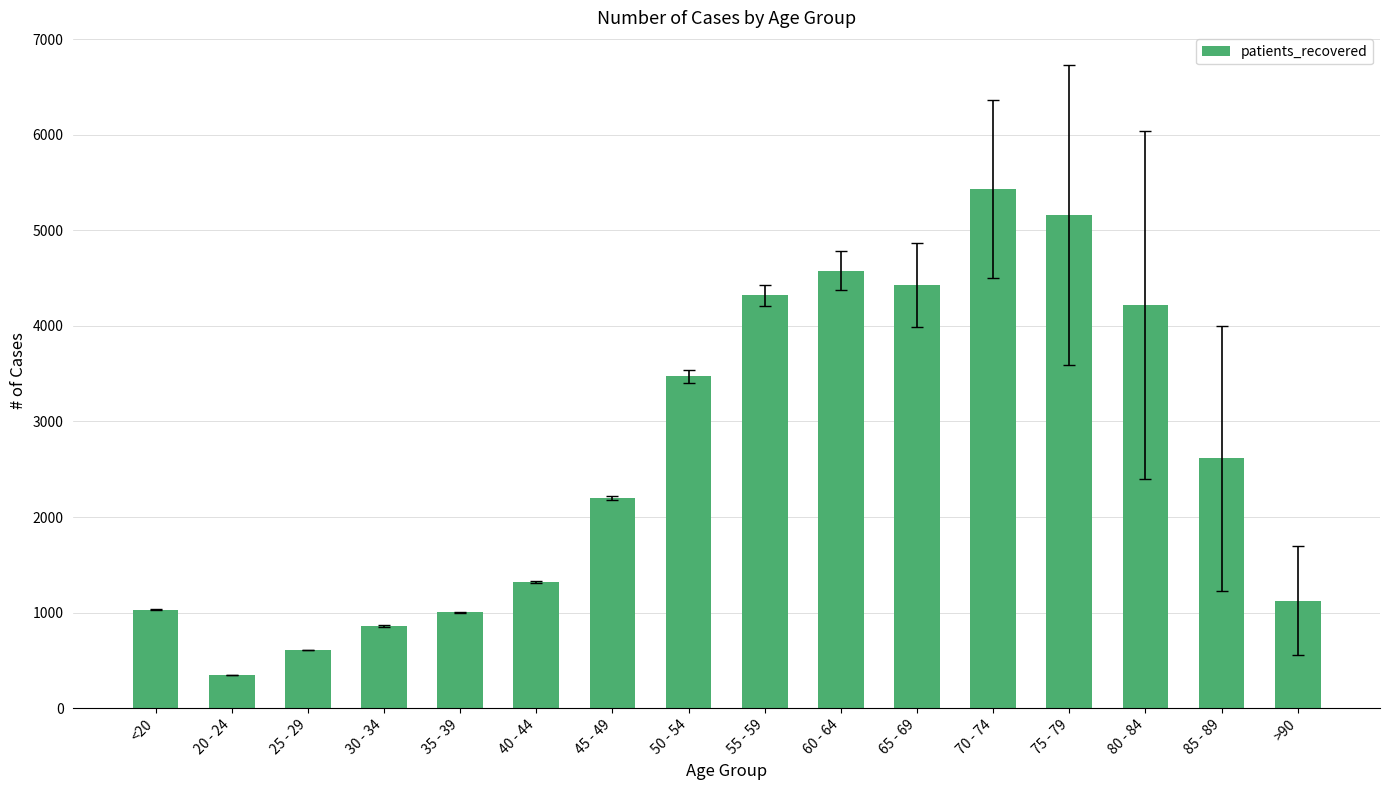

What is the label of the 2nd bar from the left?

20 - 24